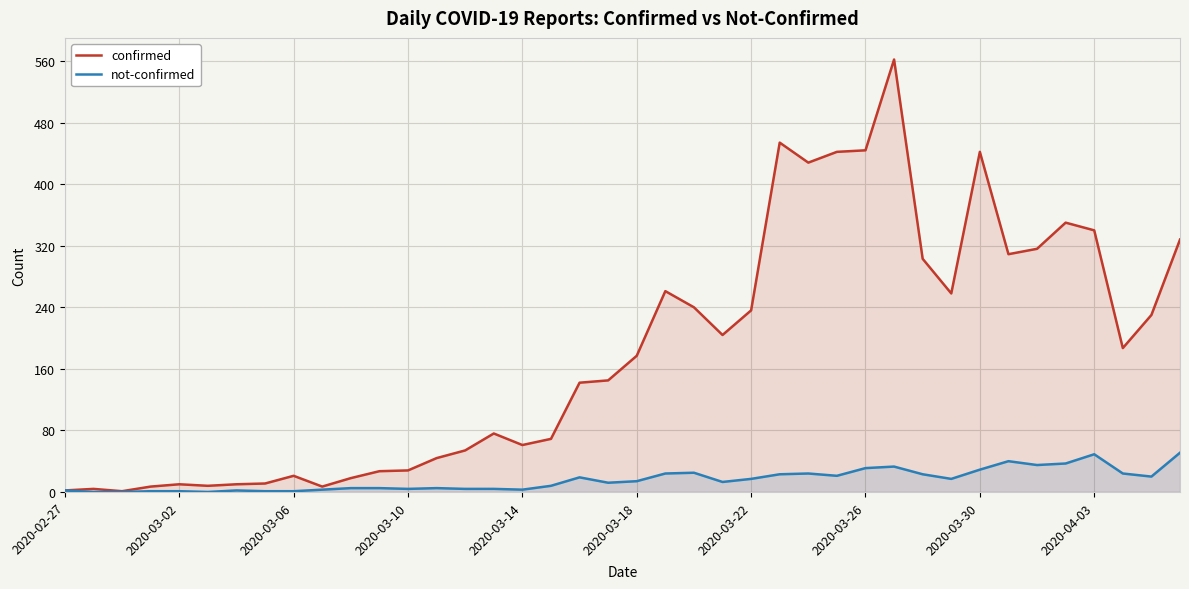

What is the maximum value for not-confirmed?

51